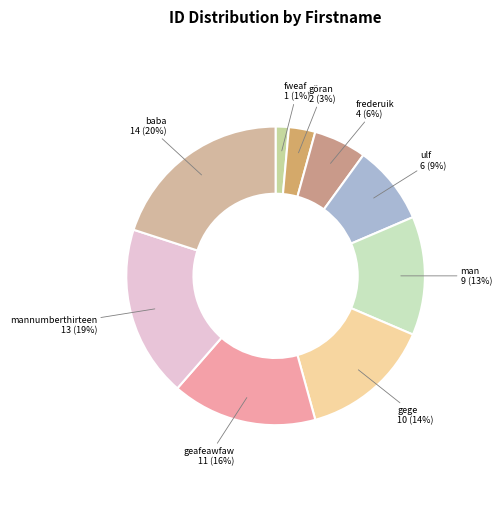

Approximately how many times larger is the value at baba compared to gege?

1.4